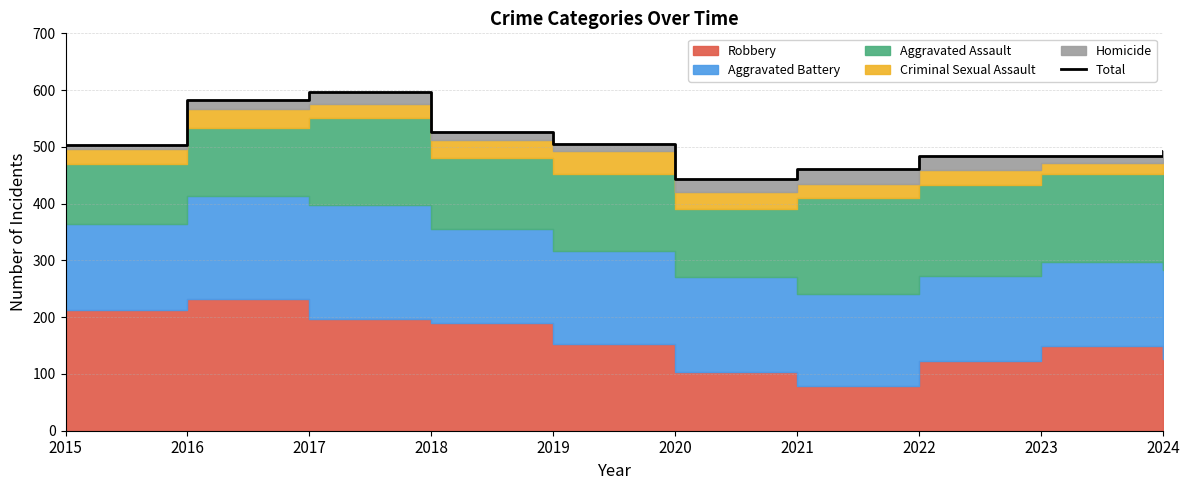

How many lines are shown in the chart?

1